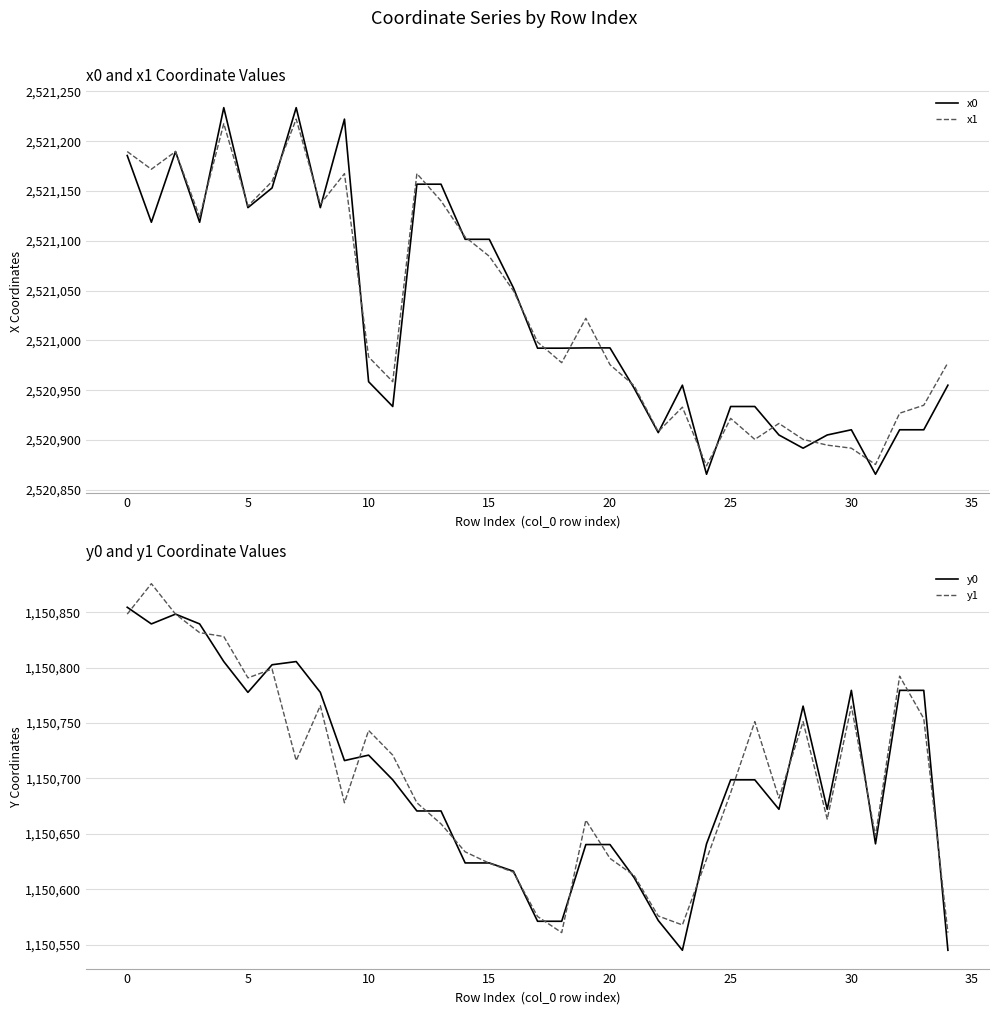

True or false: x1 and y1 cross at least once.

False